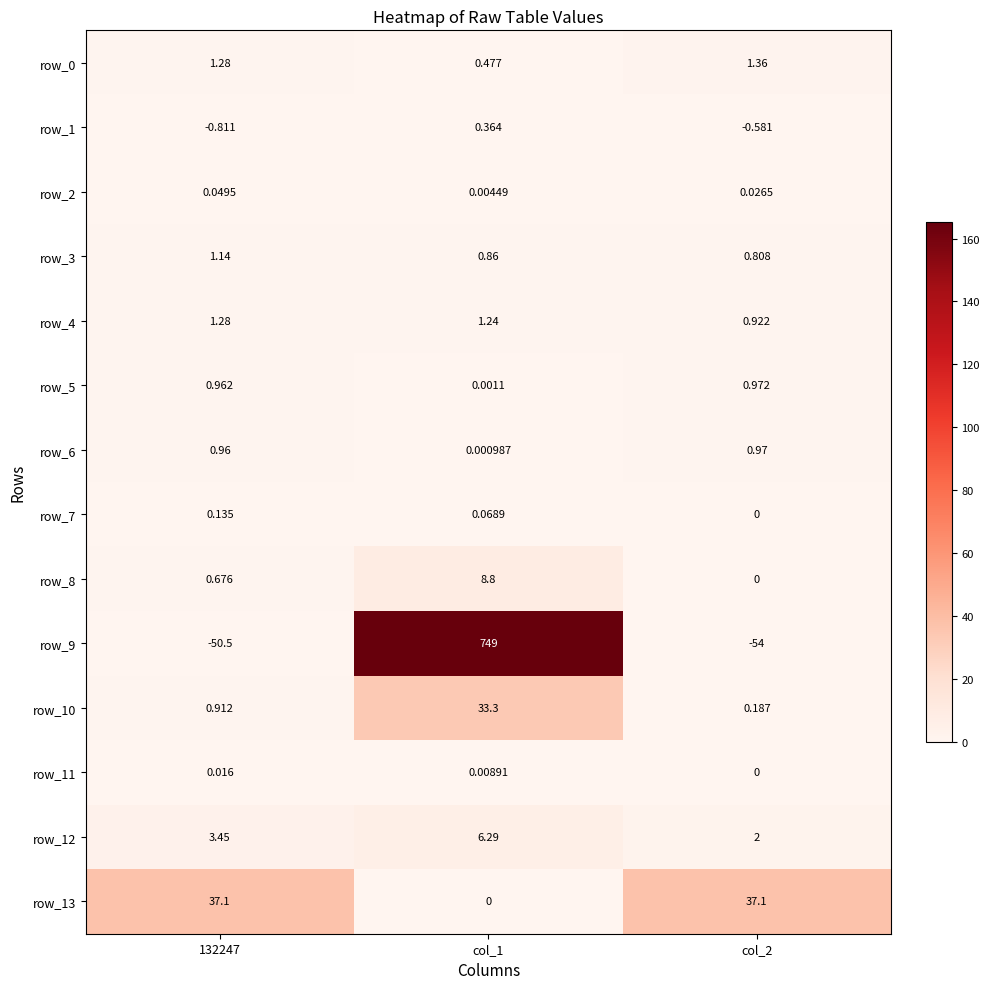

Is the value of row_5 at col_2 greater than the value of row_8 at col_1?

No